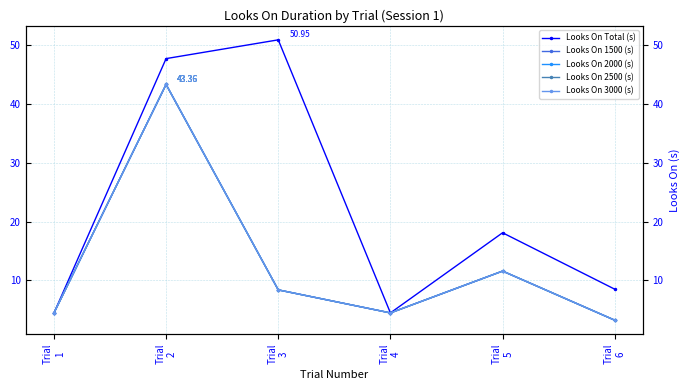

The value of Looks On 2000 (s) at Trial
6 is 3.2. True or false?

True